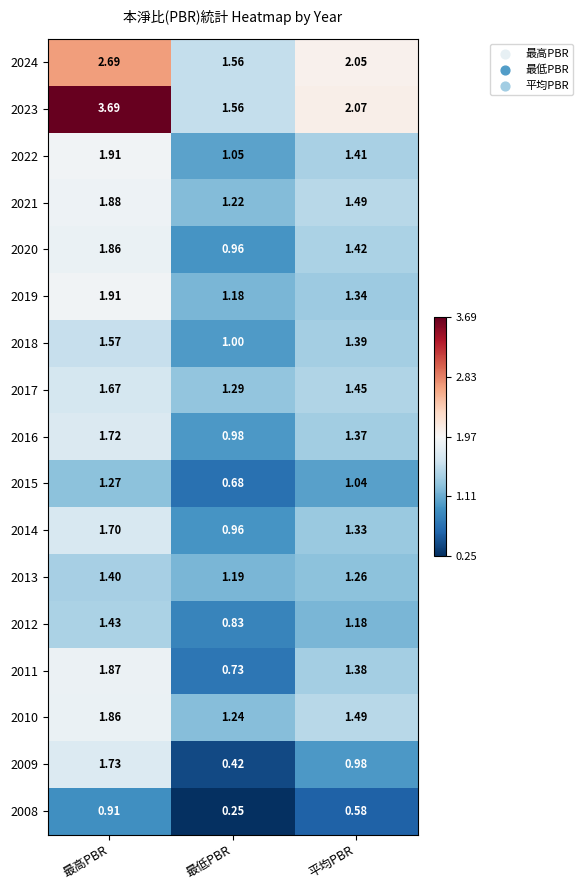

Which category has the lowest value across all series?

最低PBR